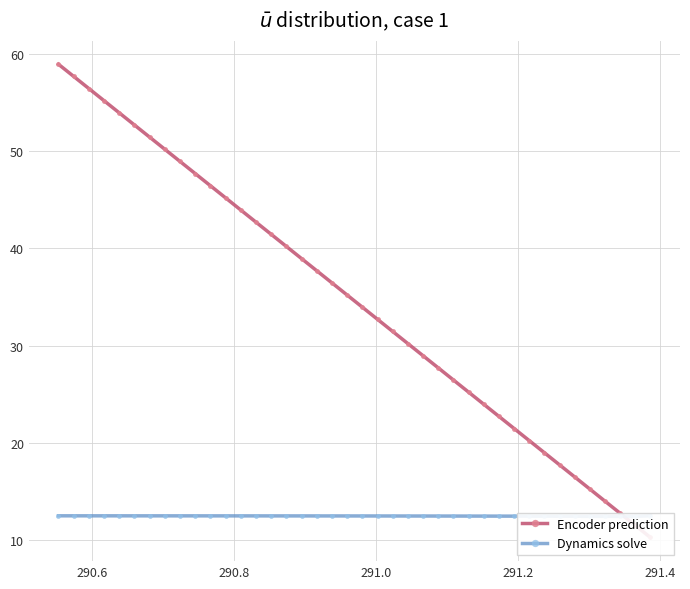

What is the difference between the maximum and minimum values in the Encoder prediction series?

48.6